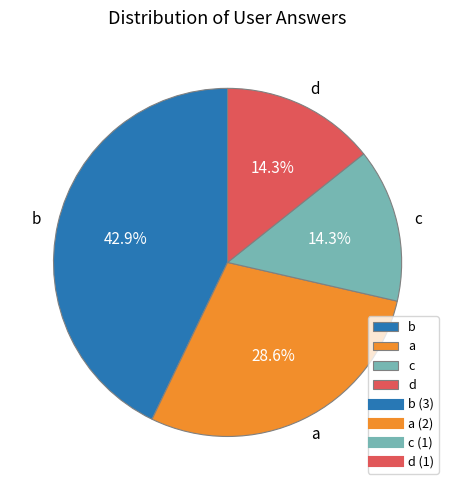

Is it true that c is 23% of the pie?

False